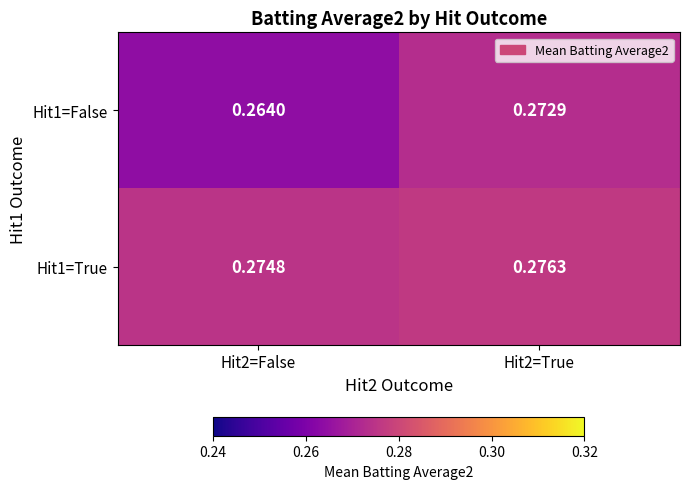

What is the total value across all series at Hit2=True?

0.5